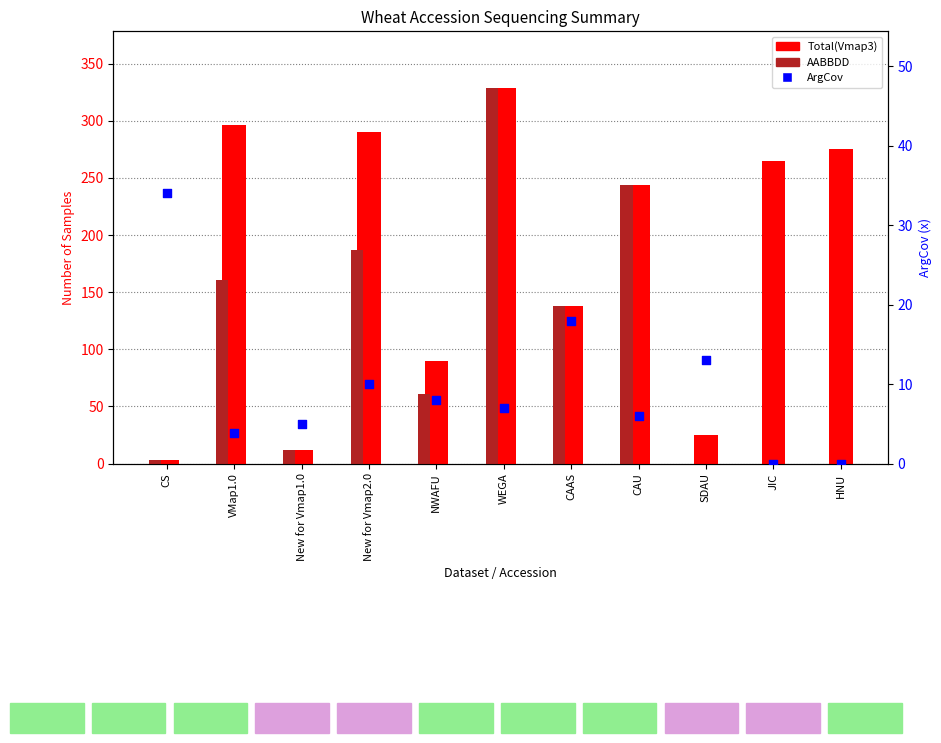

At which category is the sum across all series the highest?

WEGA